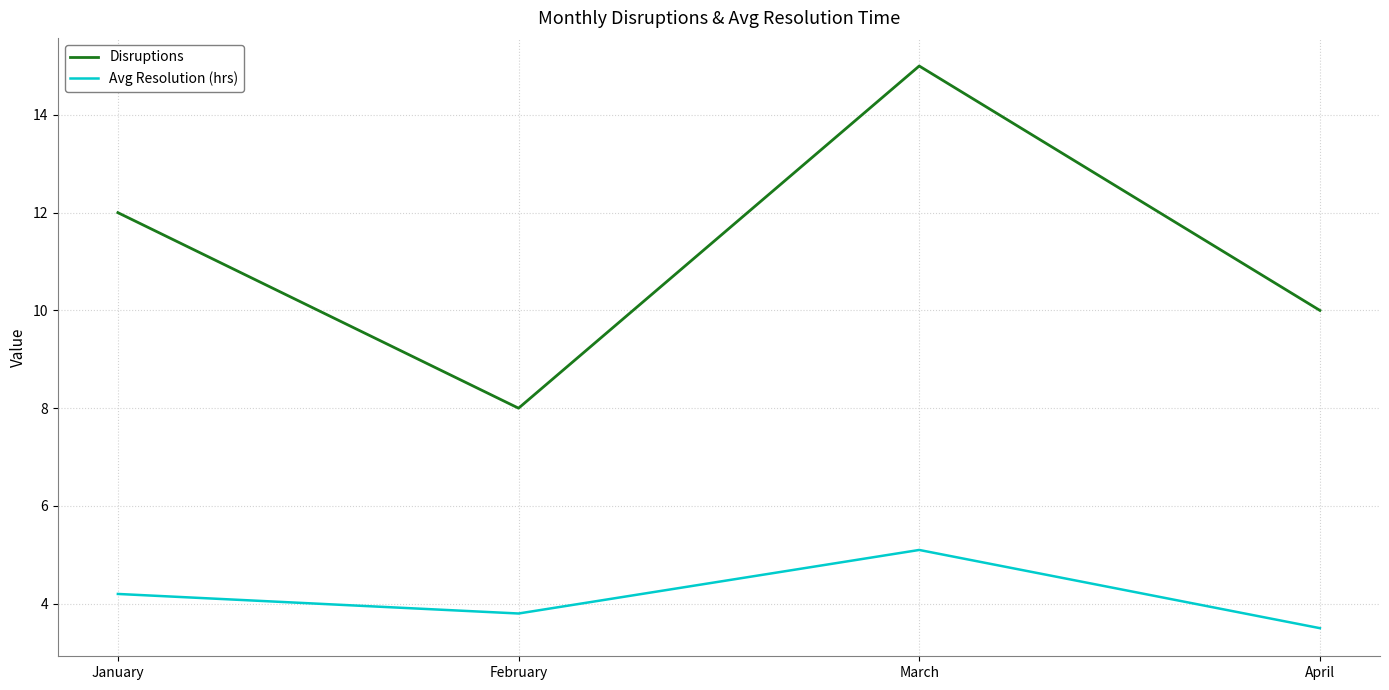

What is the difference between the second highest and minimum values in the Disruptions series?

4.0